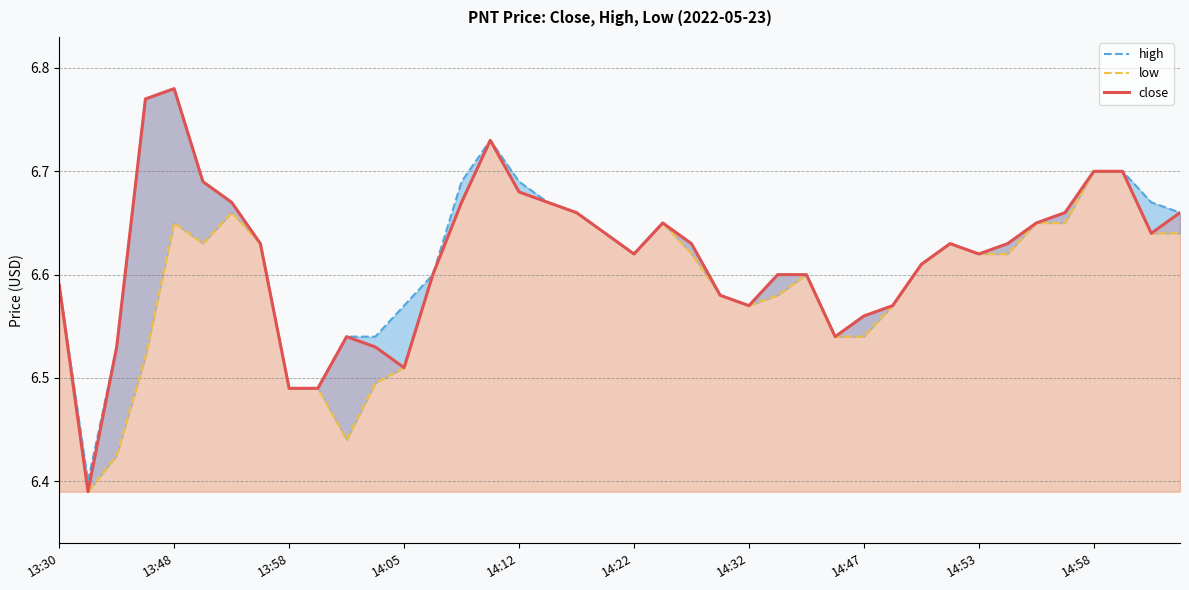

True or false: close and high intersect in this chart.

False